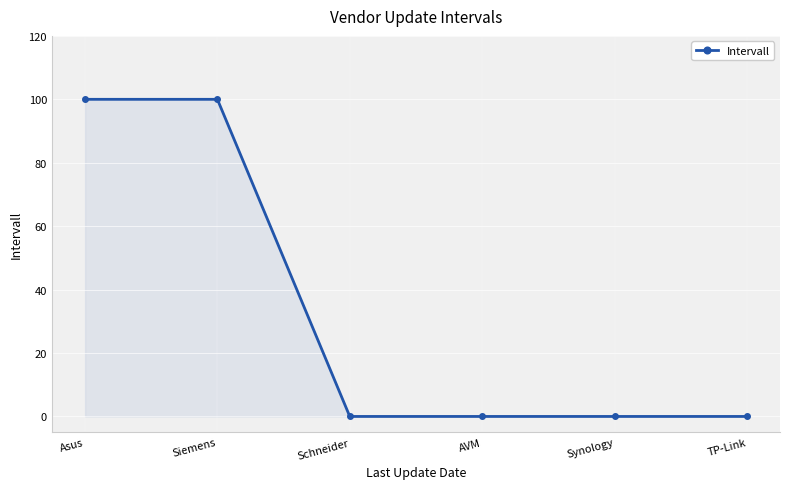

What value does the data have at Asus?

100